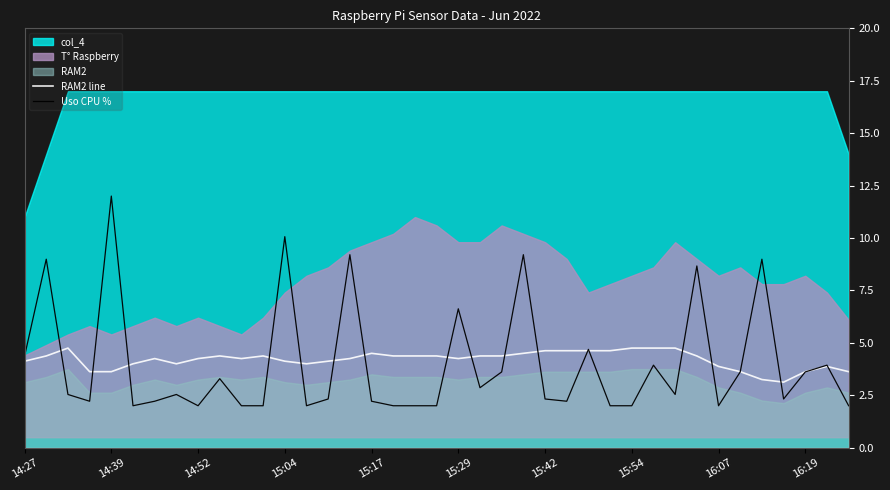

The value of Uso CPU % at 16:19 is 3.6. True or false?

True